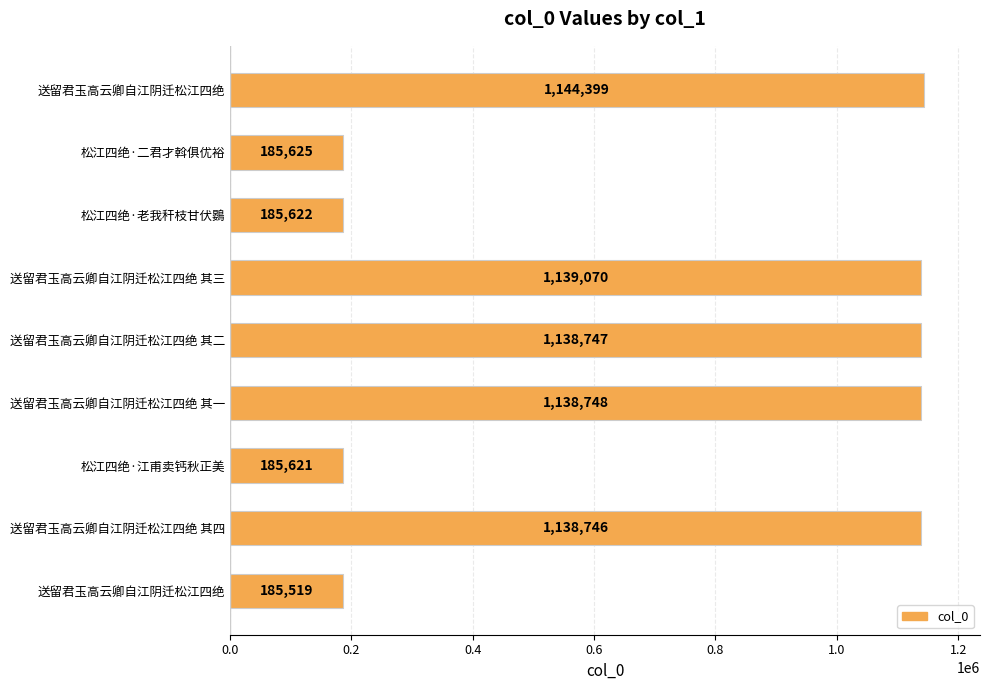

What is the average value?

715789